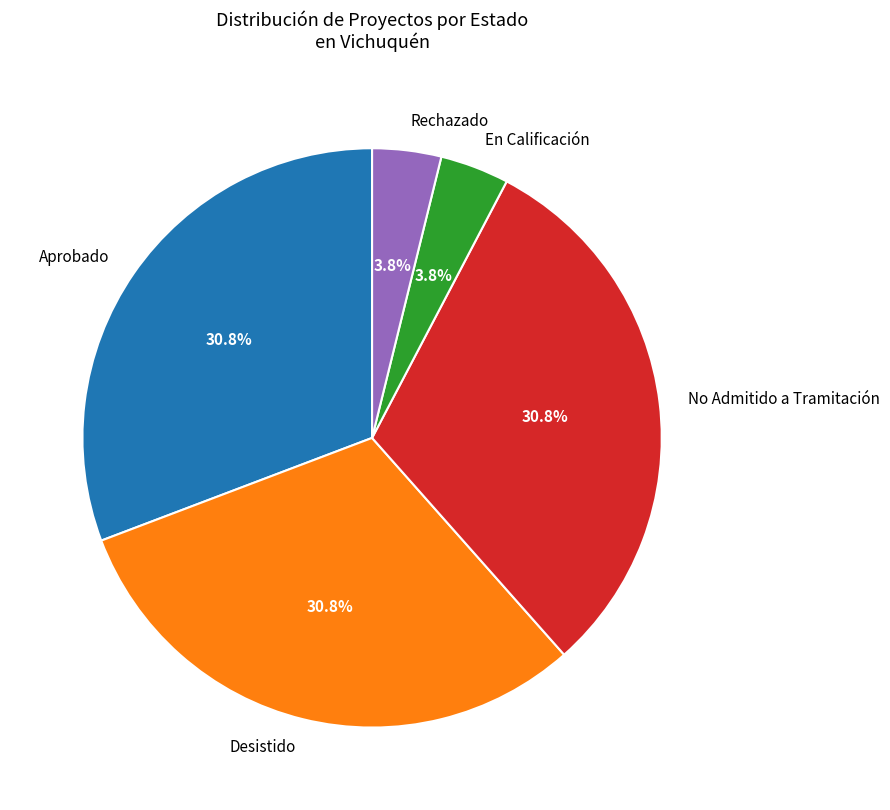

How many slices are in this pie chart?

5